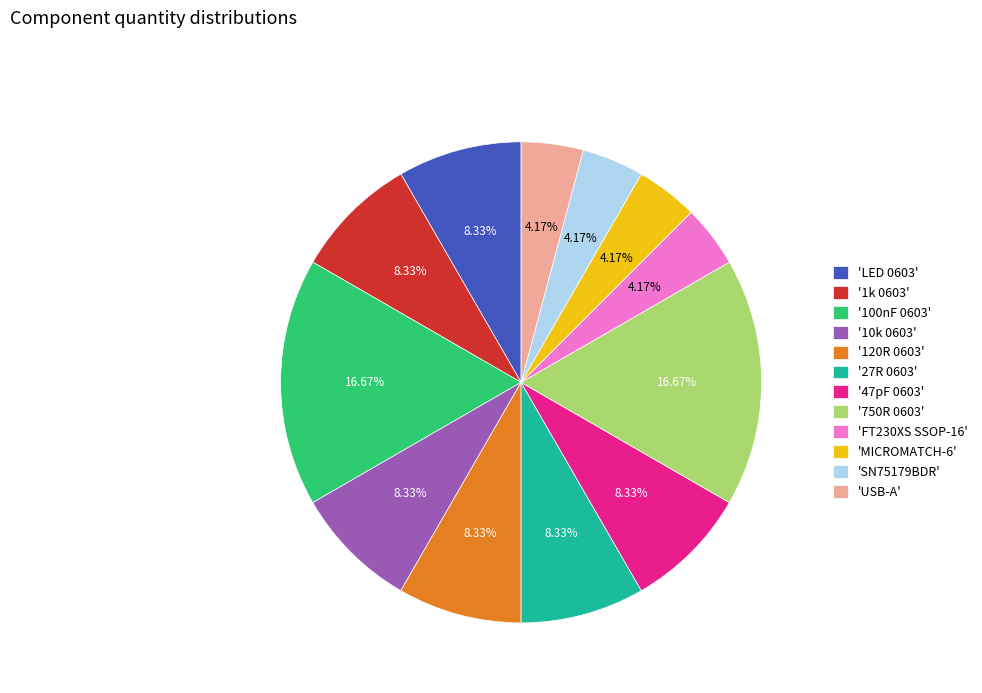

Is there any slice that represents more than half of the pie?

No